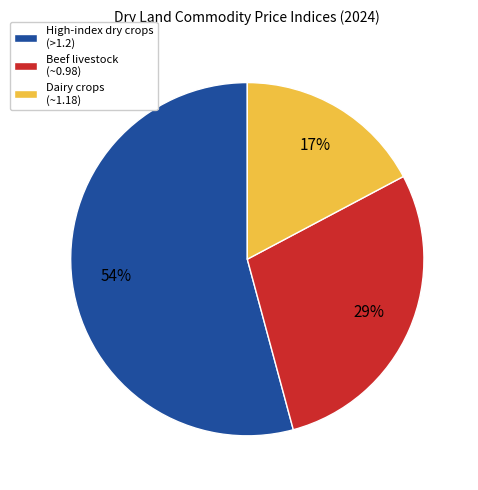

To the nearest percent, what is the combined percentage of Dairy crops (~1.18) and High-index dry crops (>1.2)?

71%